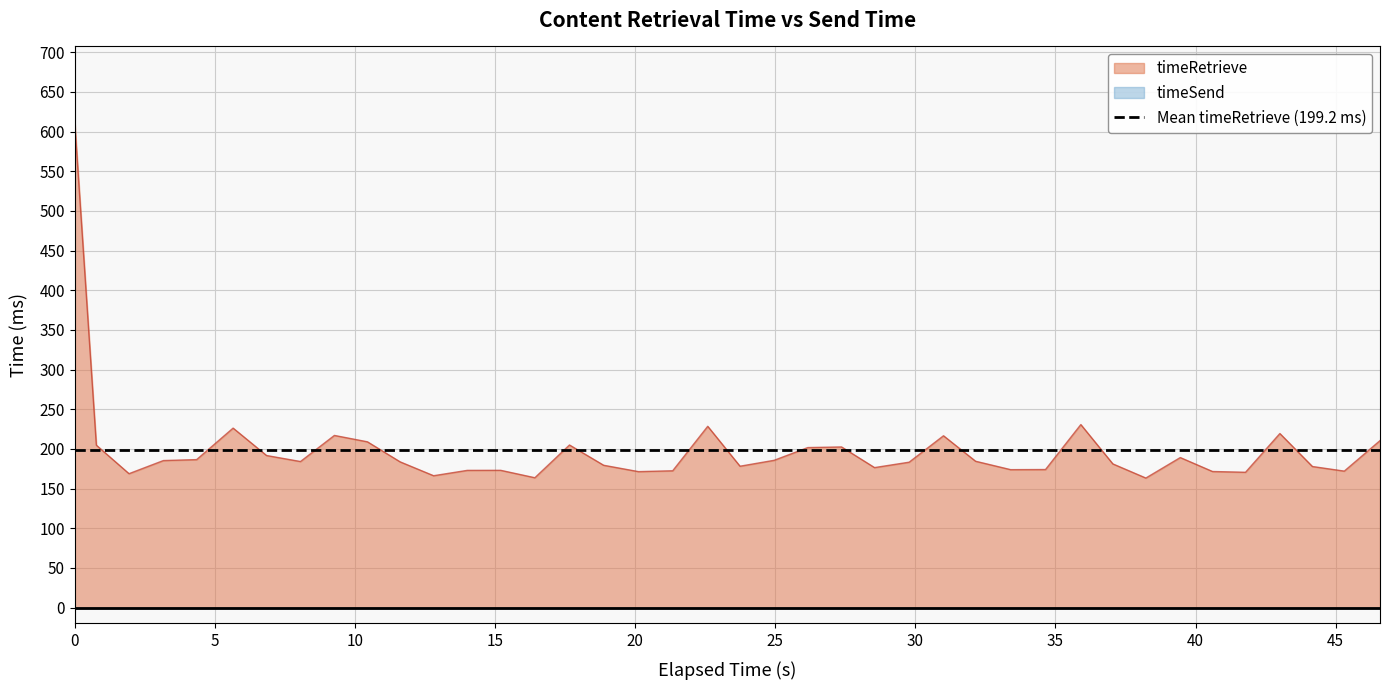

What is the lowest value of the timeRetrieve series?

163.3